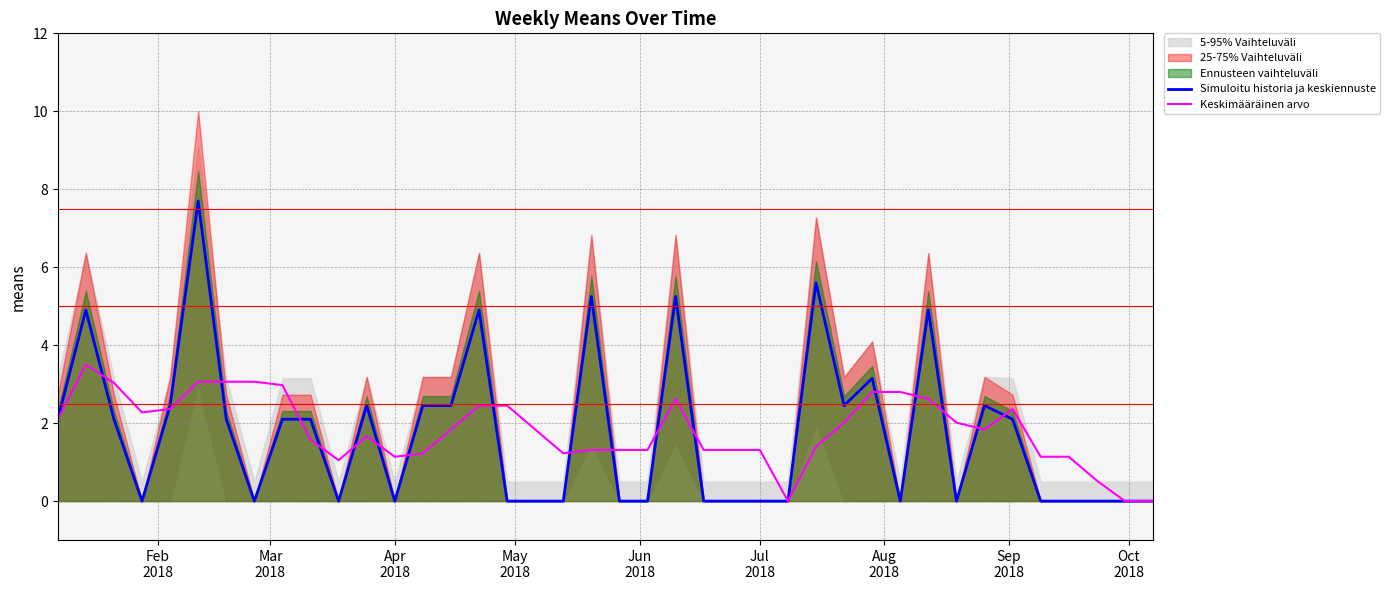

What is the maximum value for Simuloitu historia ja keskiennuste?

7.7